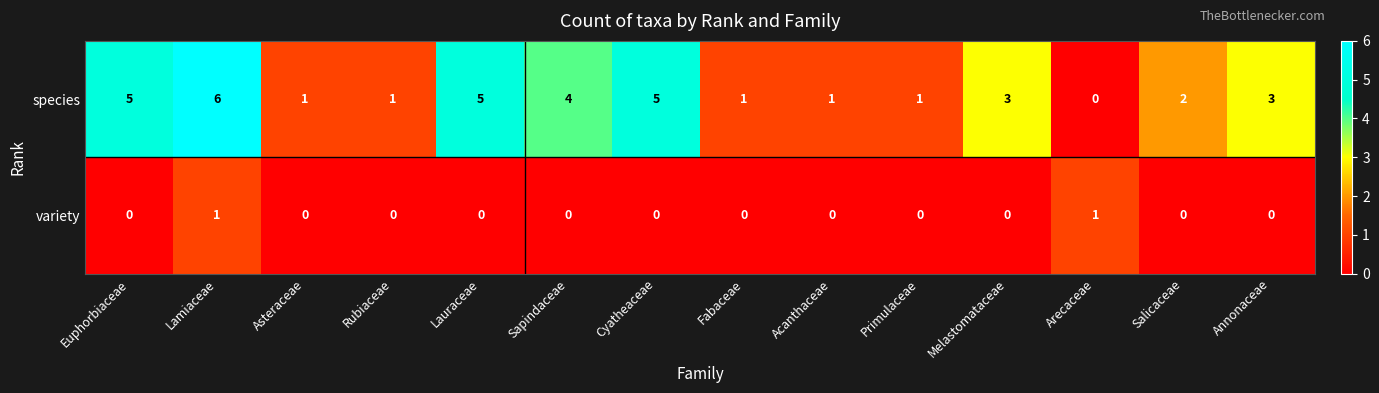

What is the sum of all species values?

38